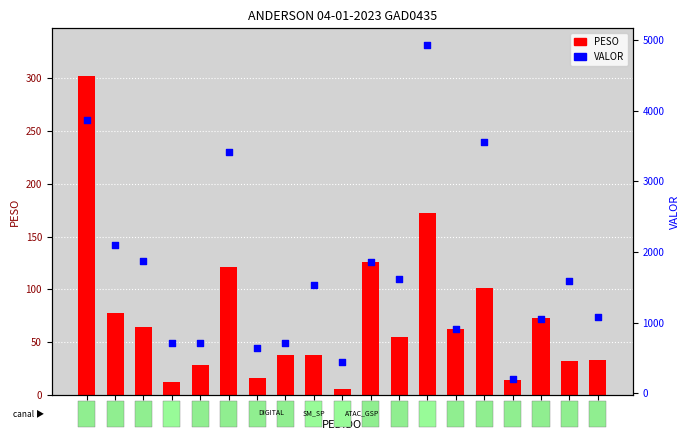

Which series contains the lowest Y value?

PESO